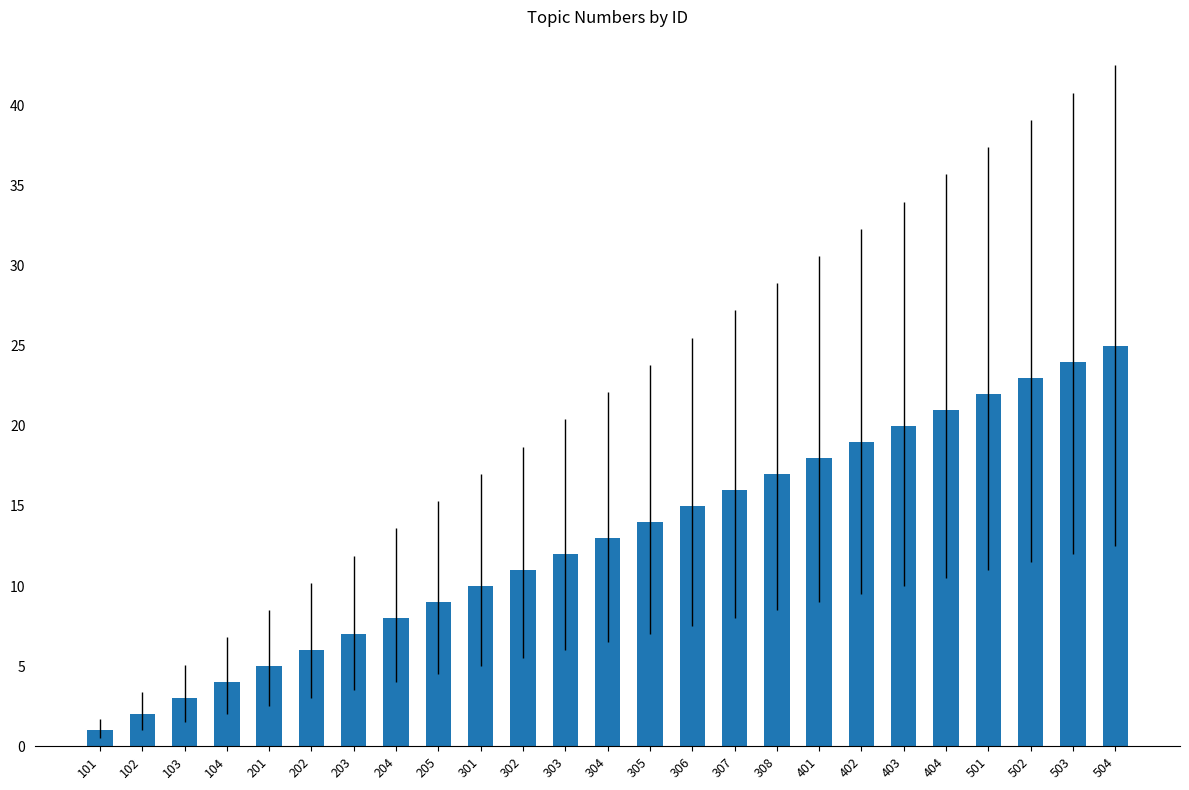

The chart shows a value of 21 at 307. True or false?

False